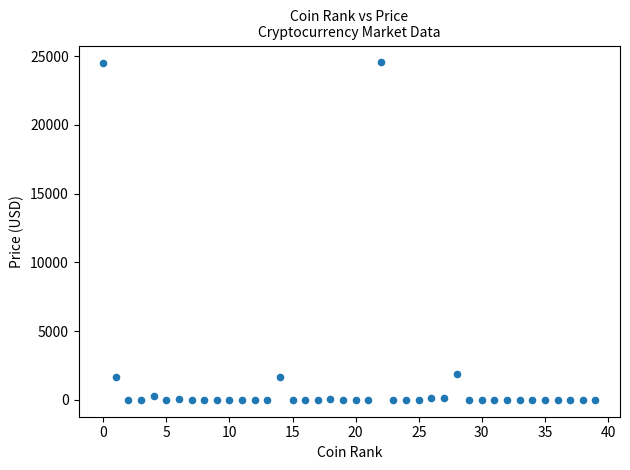

What is the range of Y values (max minus min)?

24550.5